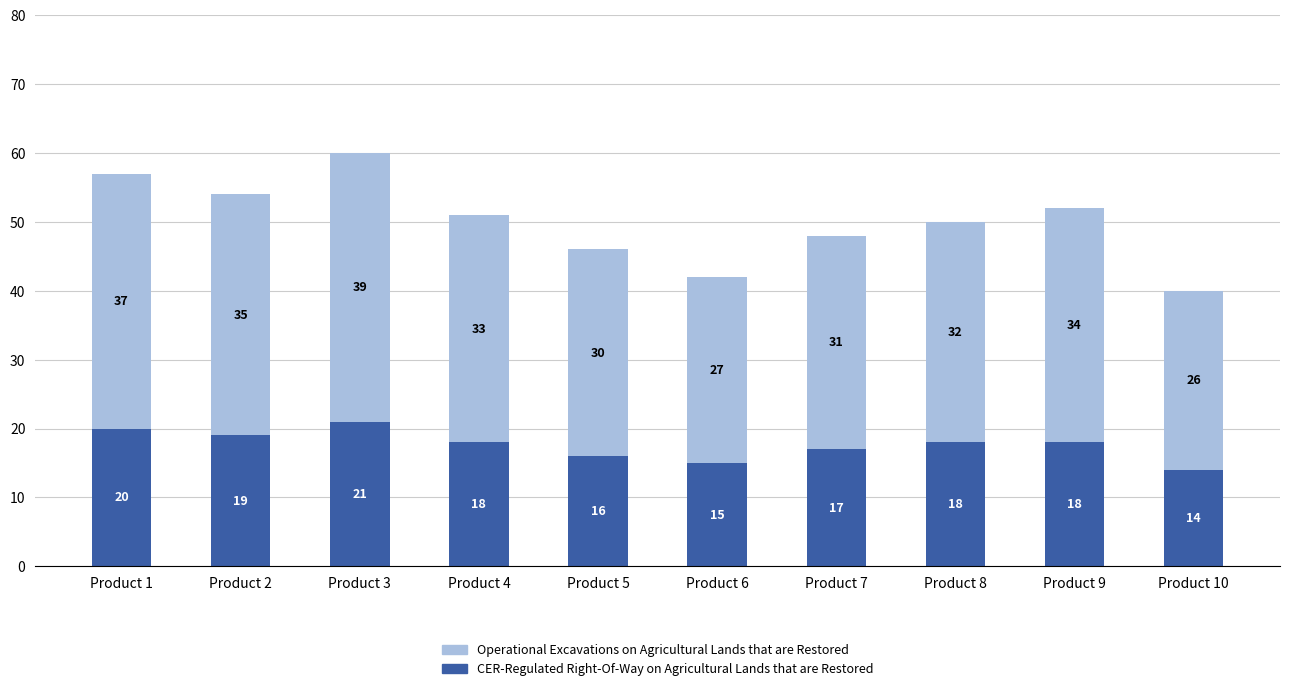

Is it true that CER-Regulated Right-Of-Way on Agricultural Lands that are Restored equals 22 at Product 7?

False